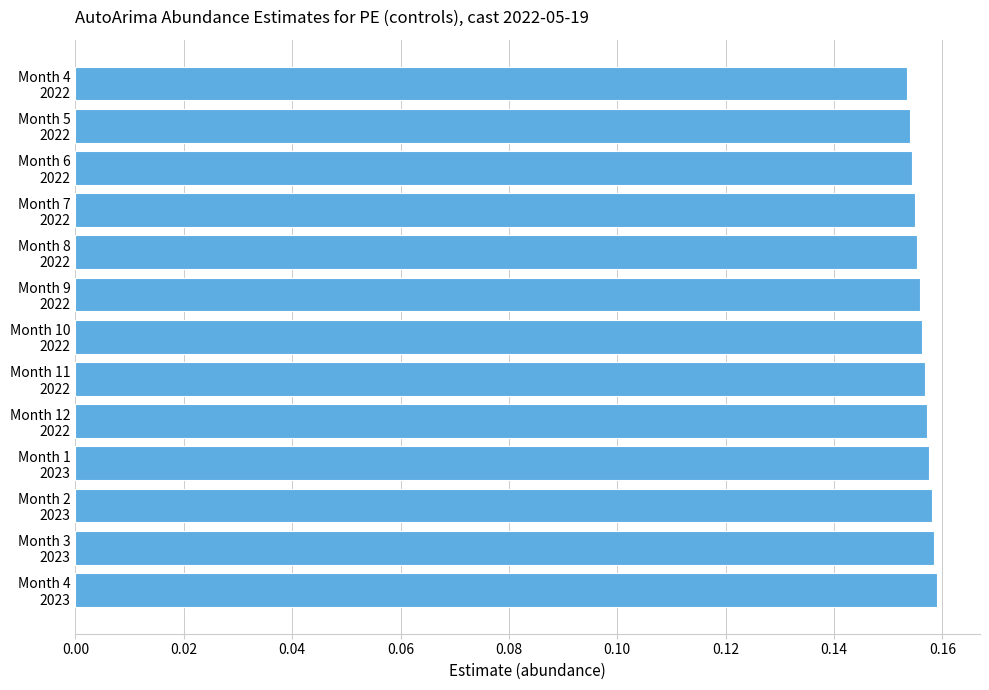

What is the sum of all values?

2.0